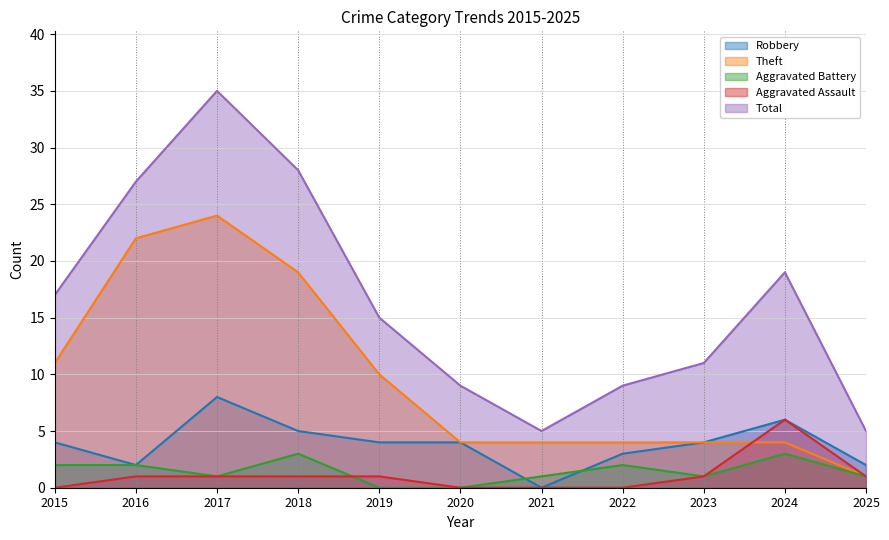

True or false: Total and Aggravated Assault intersect in this chart.

False